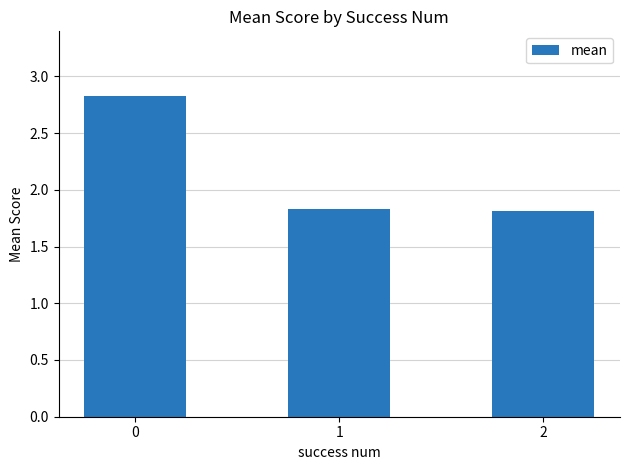

Approximately how many times larger is the value at 2 compared to 0?

0.6